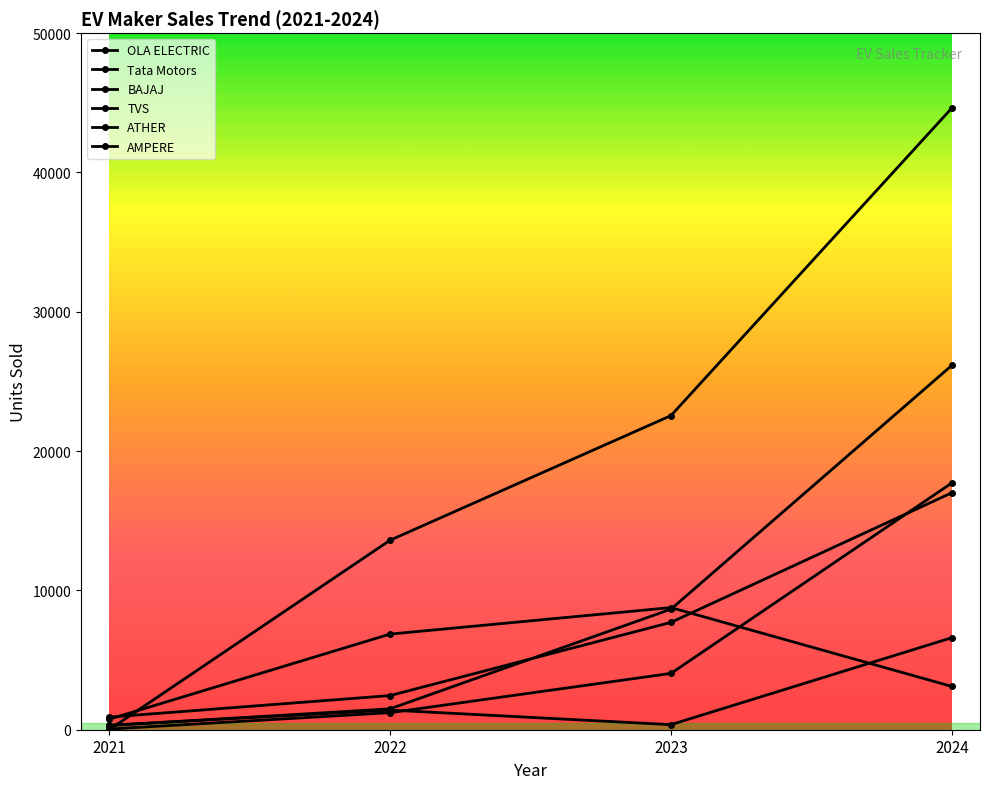

Which series has the largest range (max minus min)?

OLA ELECTRIC